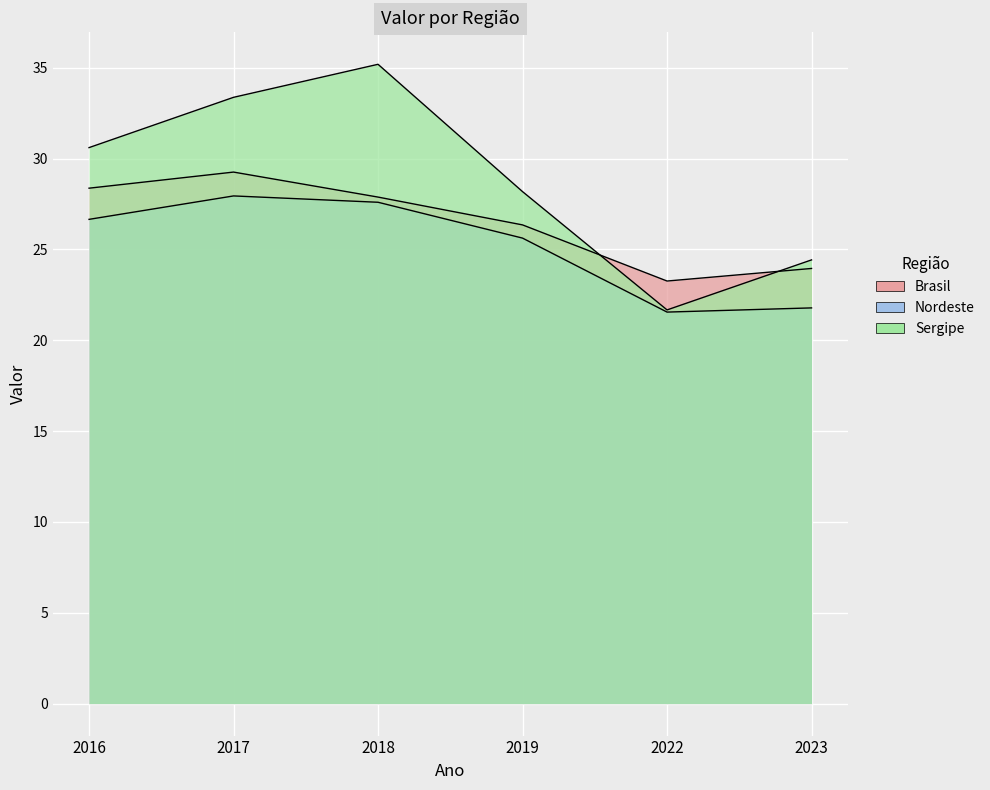

True or false: Sergipe and Brasil cross at least once.

True